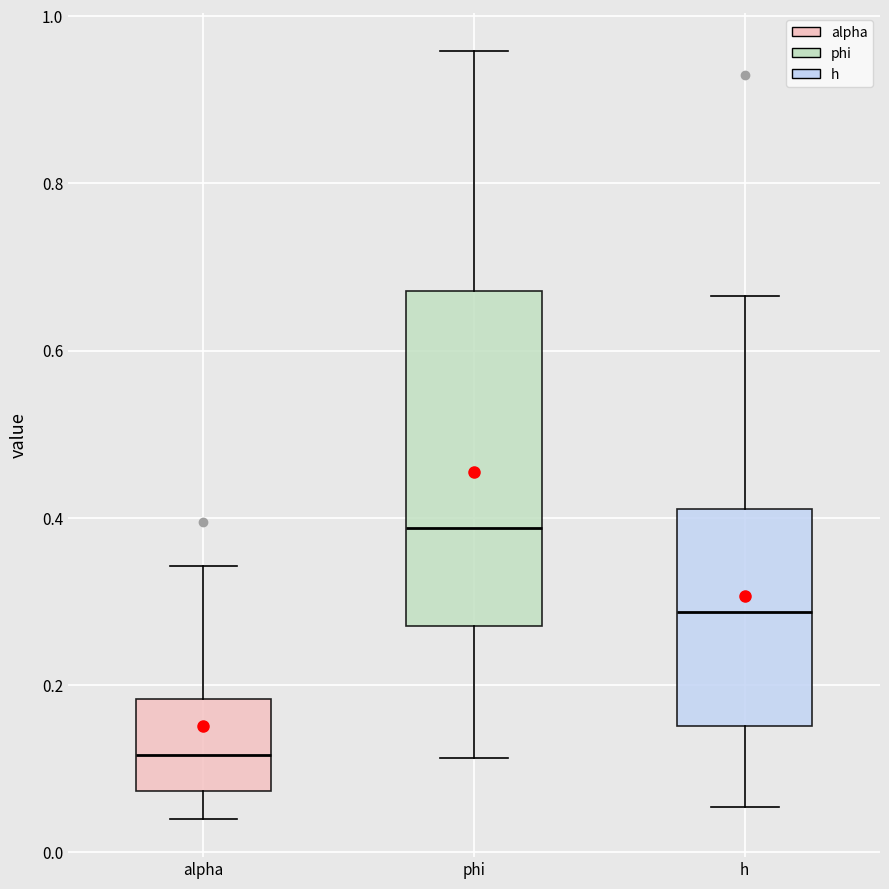

Reading left to right, read every box against the y-axis: the position of its median line, the range the box covers, and the ends of its whiskers. The values are not printed on the chart, so give them approximately, as read against the axis.

alpha: median 0.12, box 0.08 to 0.18, whiskers 0.04 to 0.34
phi: median 0.38, box 0.28 to 0.68, whiskers 0.12 to 0.96
h: median 0.28, box 0.16 to 0.40, whiskers 0.06 to 0.66